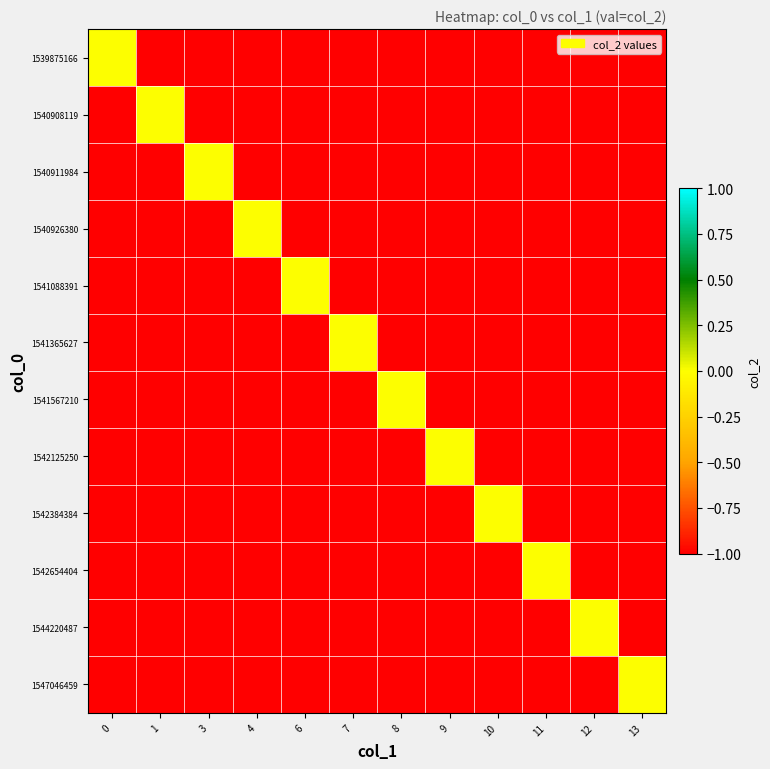

What is the difference between the highest and lowest values at 7?

1